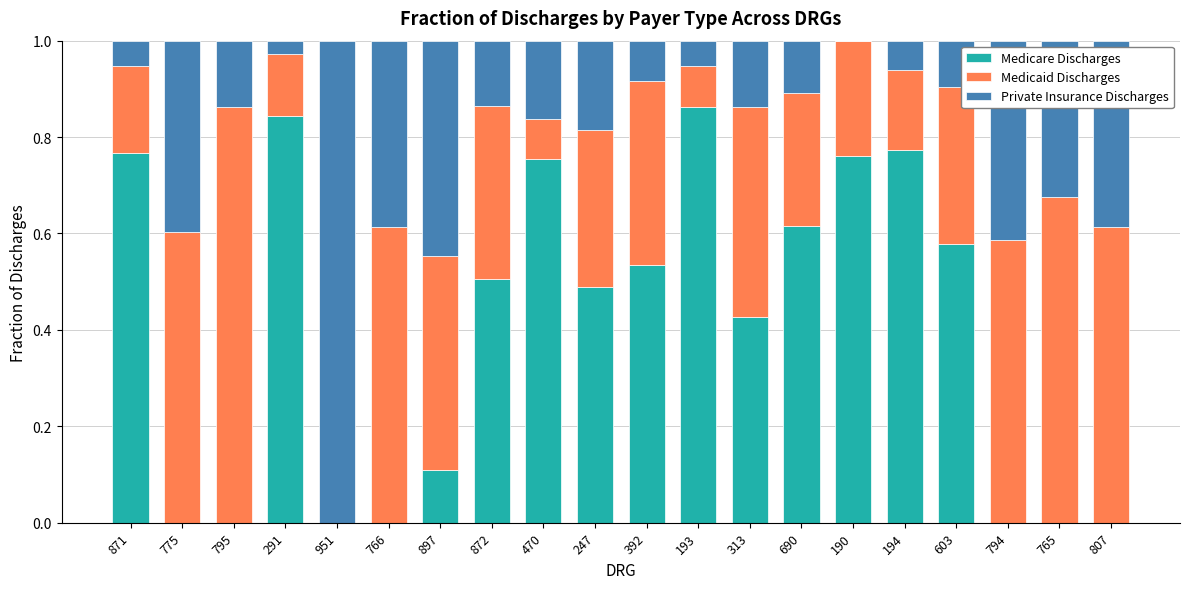

Is it true that Medicare Discharges equals 0.4 at 313?

True